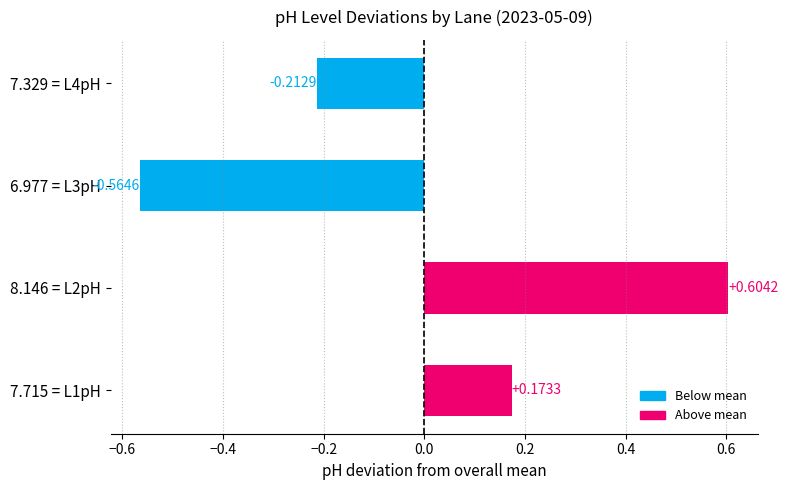

The L4pH series shows 7.3 at 20:00. True or false?

True